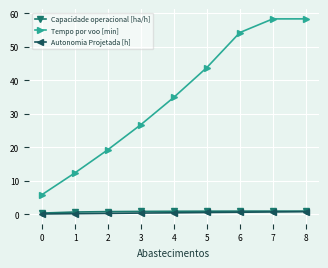

Between 2 and 7, which series saw the biggest shift?

Tempo por voo [min]